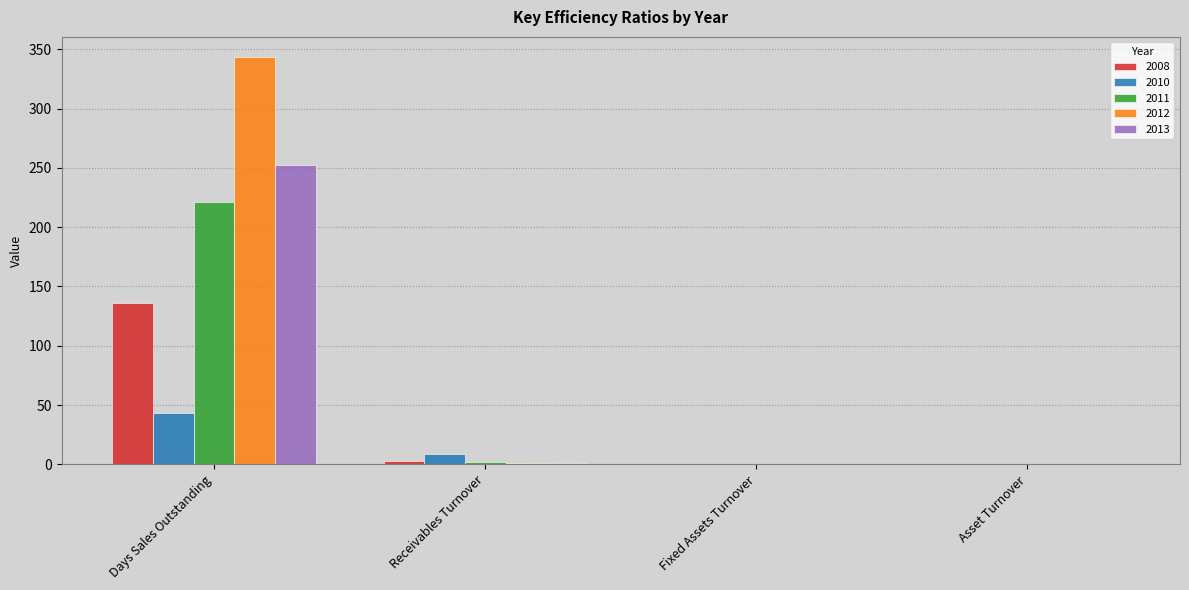

How many values in the 2008 series exceed 2?

2